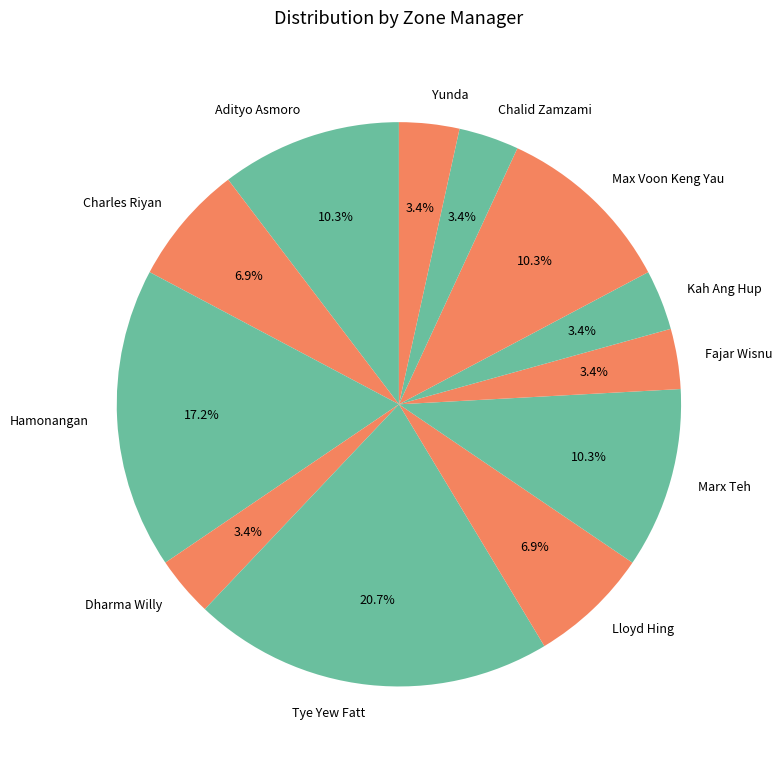

What is the largest slice in the pie chart?

Tye Yew Fatt